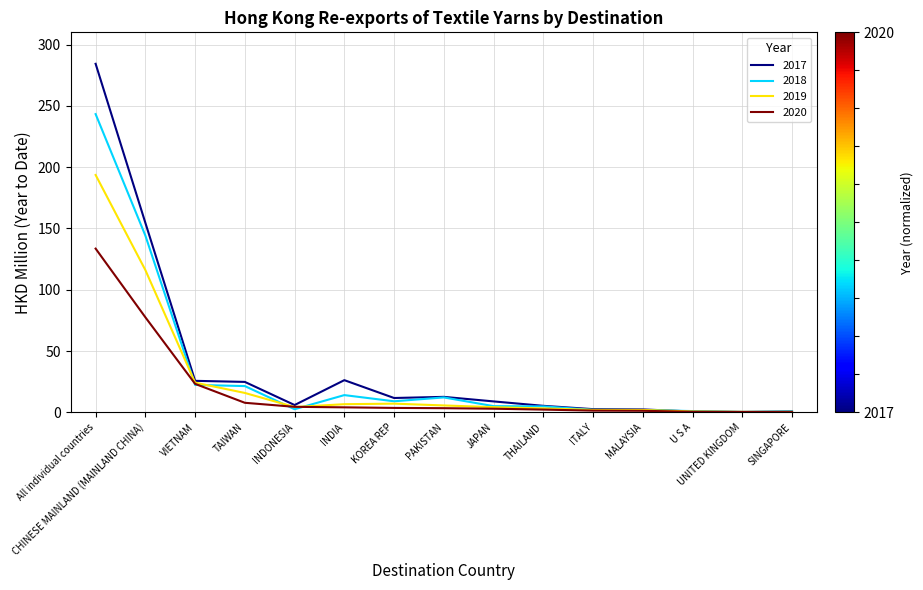

What position from the right is CHINESE MAINLAND (MAINLAND CHINA)?

14